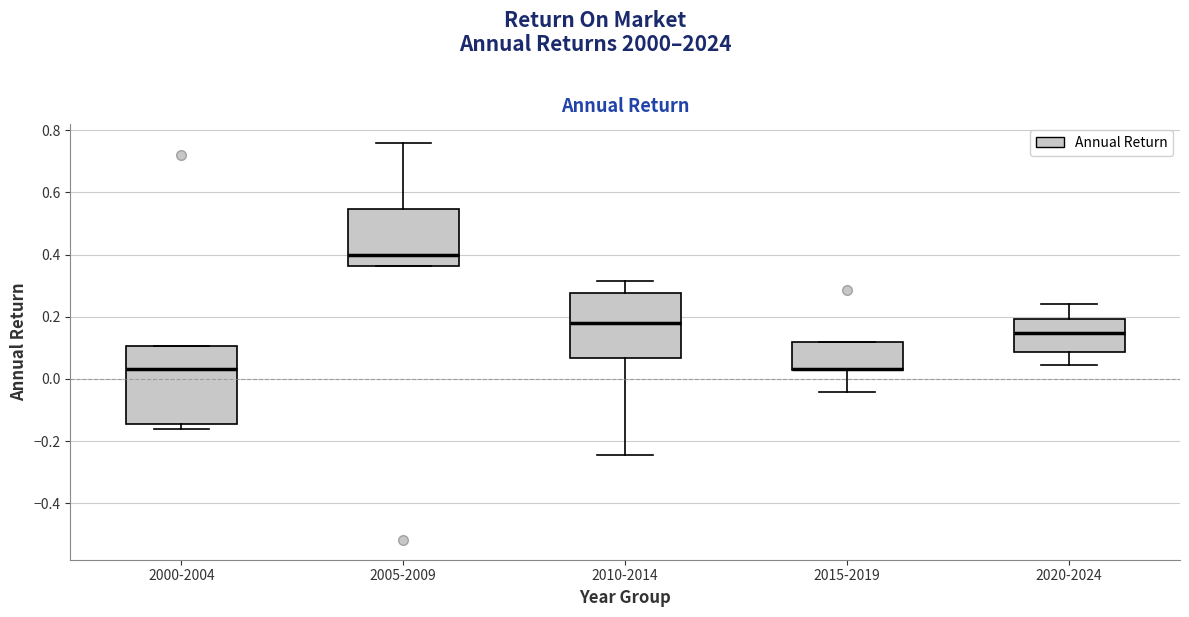

Reading left to right, transcribe this box plot: for each box, give where its median line is, the range the box spans, and where its two whiskers end, as read against the y-axis. The values are not printed on the chart, so give them approximately, as read against the axis.

2000-2004: median 0.04, box -0.14 to 0.10, whiskers -0.16 to 0.10
2005-2009: median 0.40, box 0.36 to 0.54, whiskers 0.36 to 0.76
2010-2014: median 0.18, box 0.06 to 0.28, whiskers -0.24 to 0.32
2015-2019: median 0.04 (drawn on the box's lower edge), box 0.04 to 0.12, whiskers -0.04 to 0.12
2020-2024: median 0.14, box 0.08 to 0.20, whiskers 0.04 to 0.24